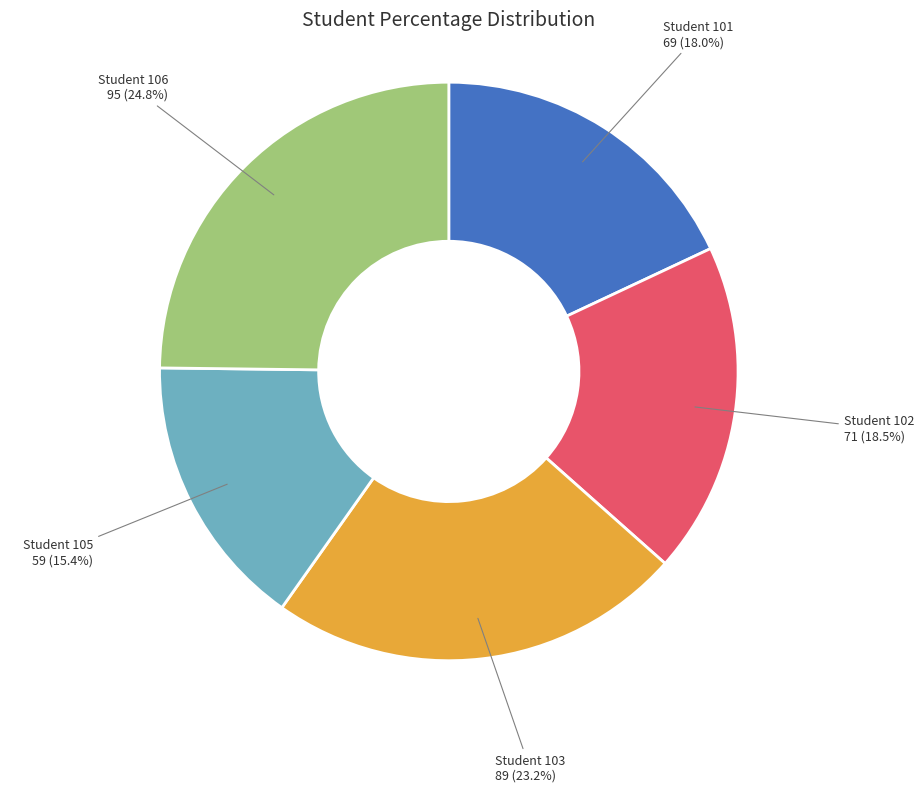

Combined, do Student 105 59 (15.4%) and Student 106 95 (24.8%) account for over 50%?

No